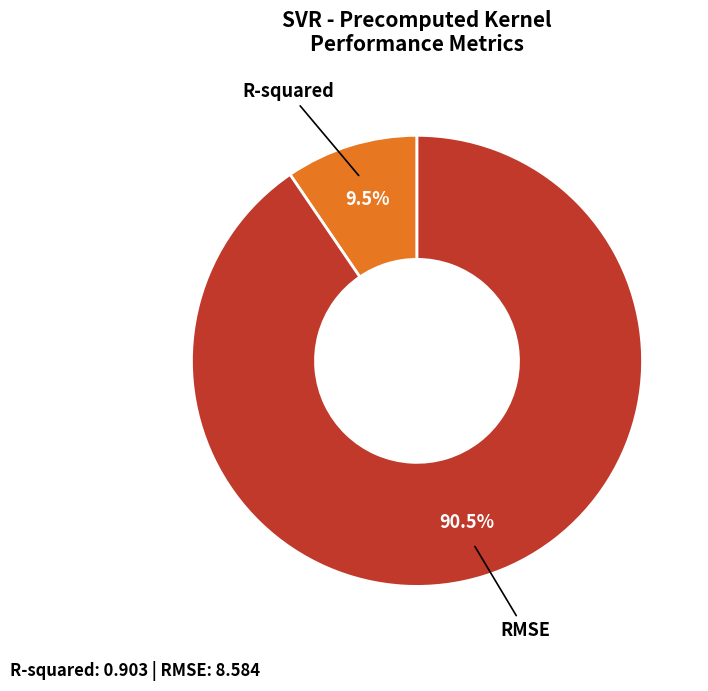

What portion of the pie excludes R-squared?

90.5%